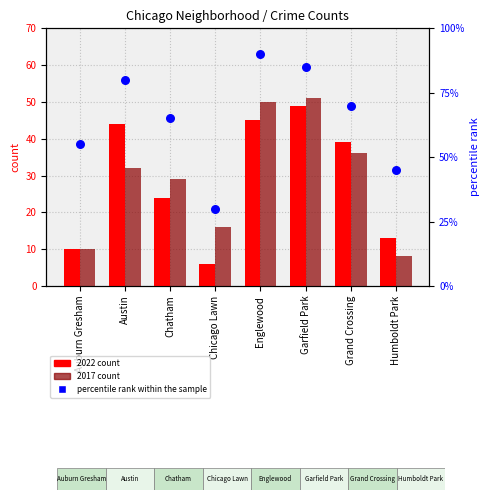

What is the total value across all series at Auburn Gresham?

75